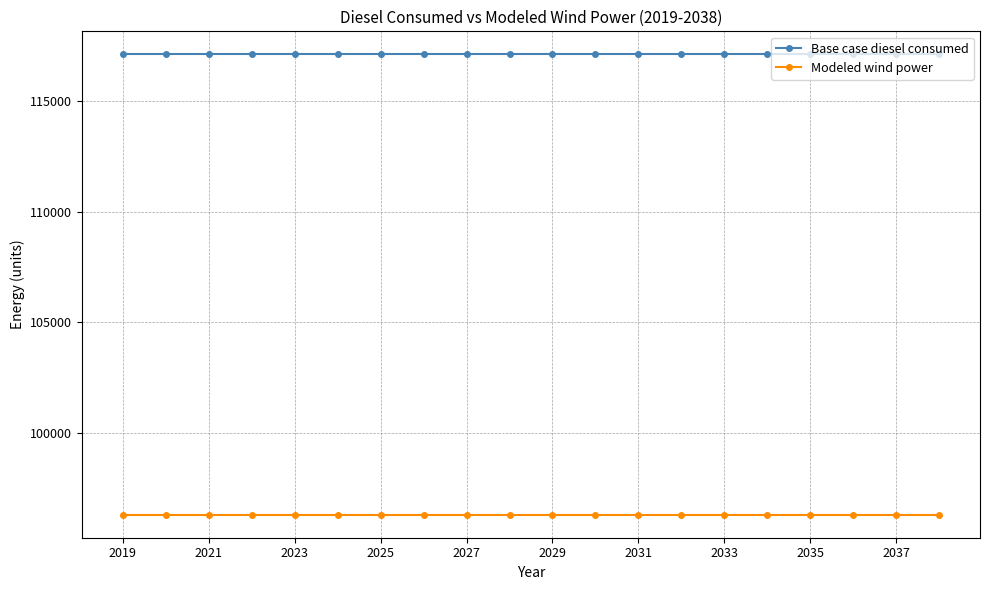

List the series in order of their overall mean, highest first.

Base case diesel consumed, Modeled wind power